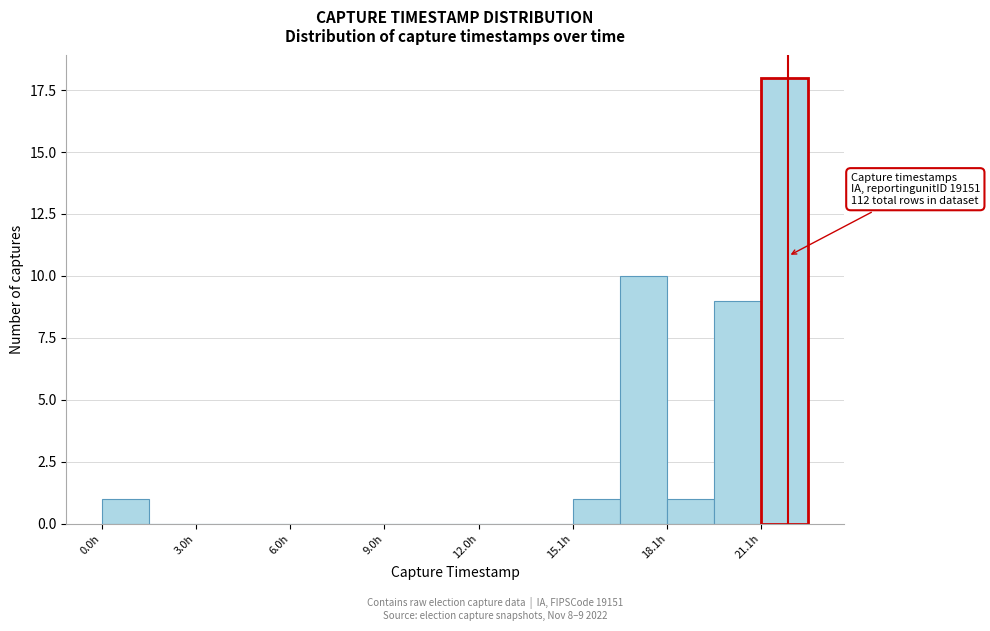

Read against the x-axis, roughly where is the centre of the tallest bar?

22.0